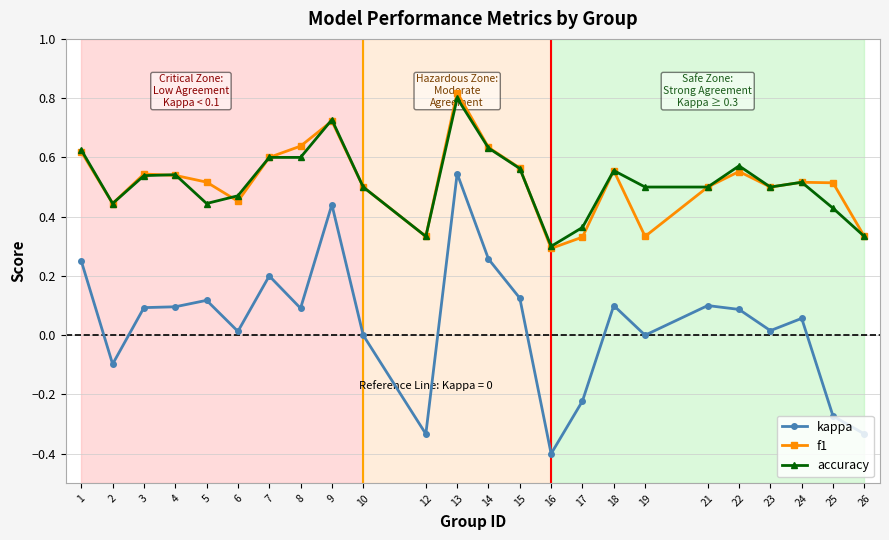

Is it true that f1 equals 0.3 at 26?

True